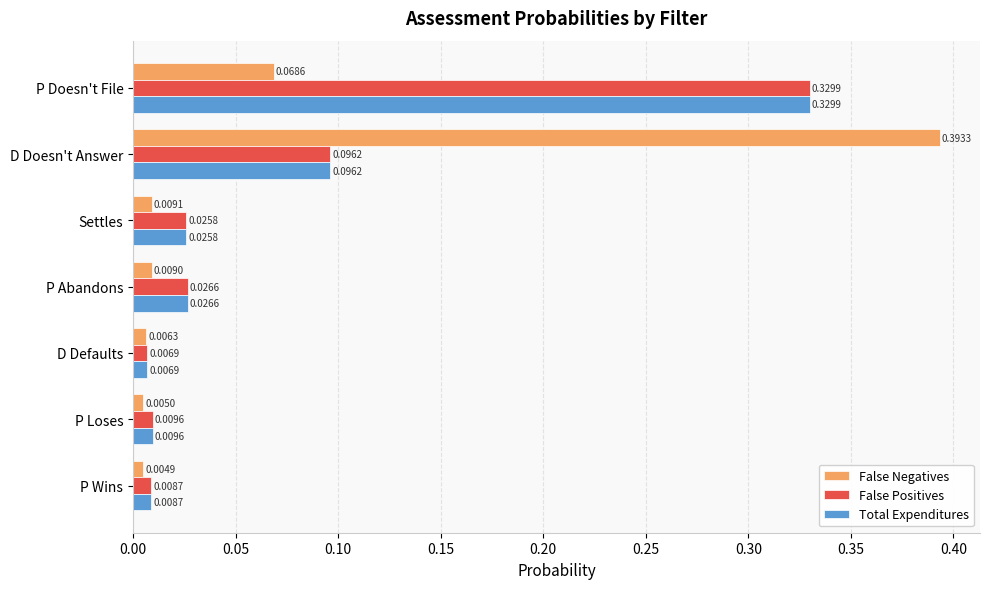

Where is False Positives nearest to the value 0?

D Defaults